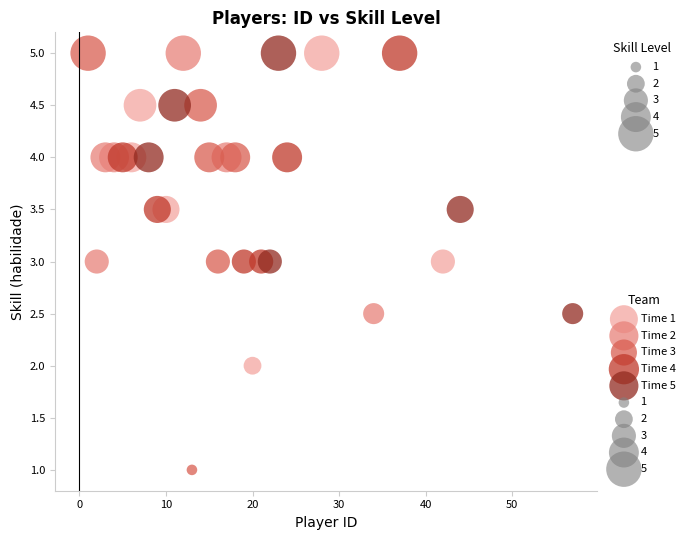

Which series has the widest spread of Y values?

Time 3